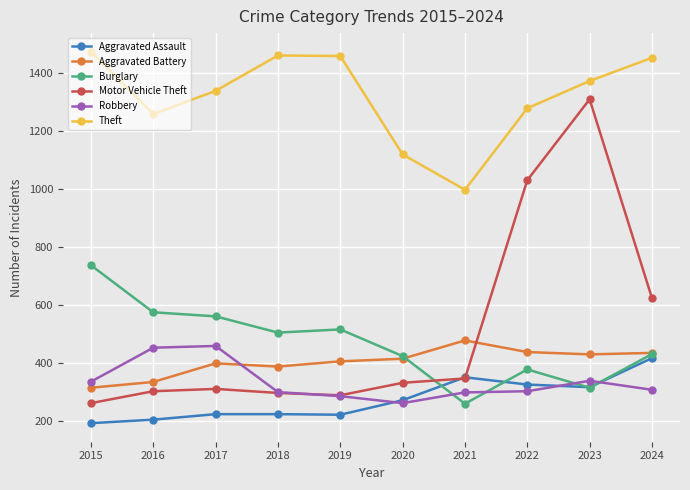

At which category does the chart reach its minimum across all series?

2015